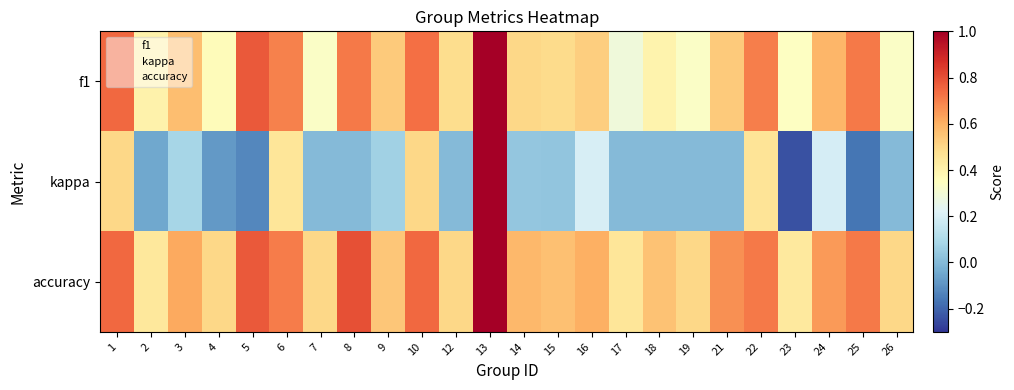

At which category does the chart reach its minimum across all series?

23